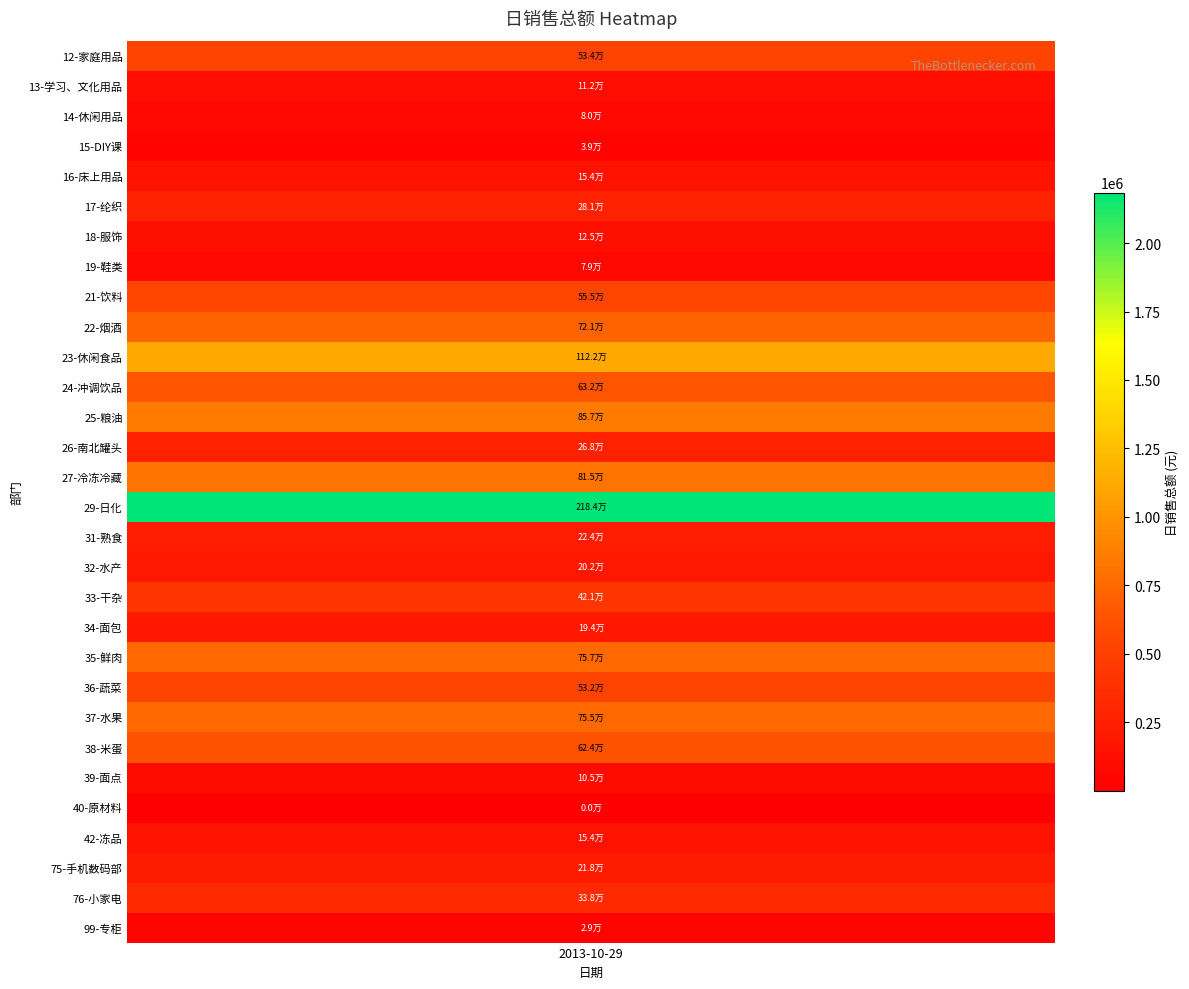

The chart shows a value of 474171.7 at 9. True or false?

False